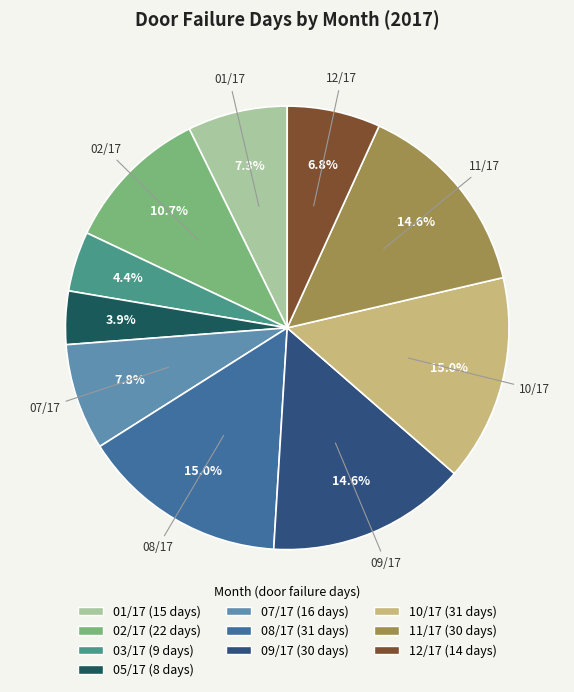

Is there any slice that represents more than half of the pie?

No